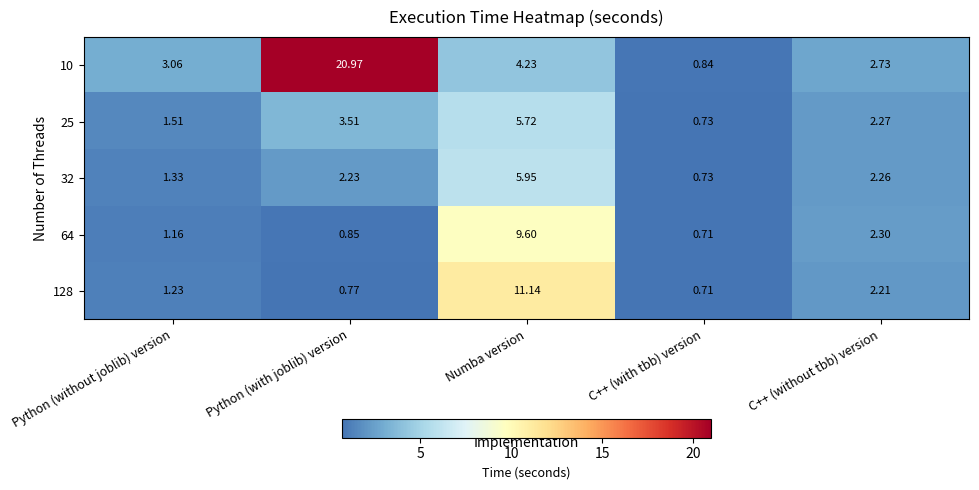

How many series are shown in this chart?

5